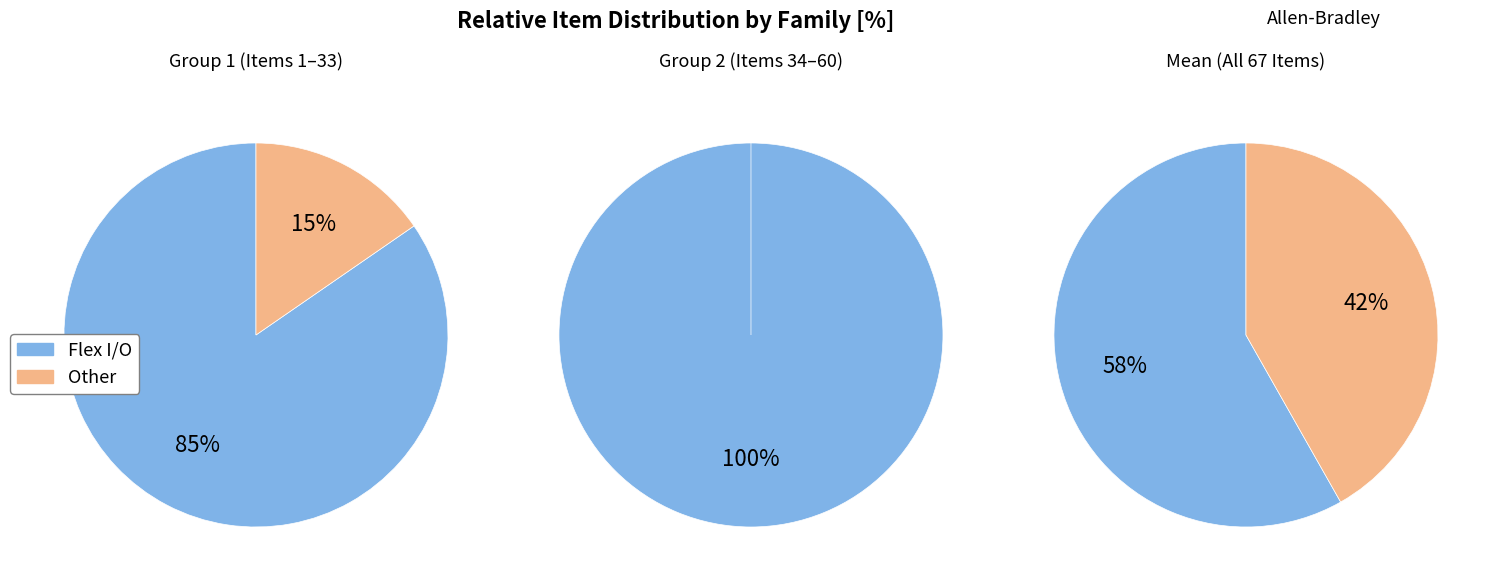

To the nearest percent, what is the combined percentage of Flex I/O and Other?

100%